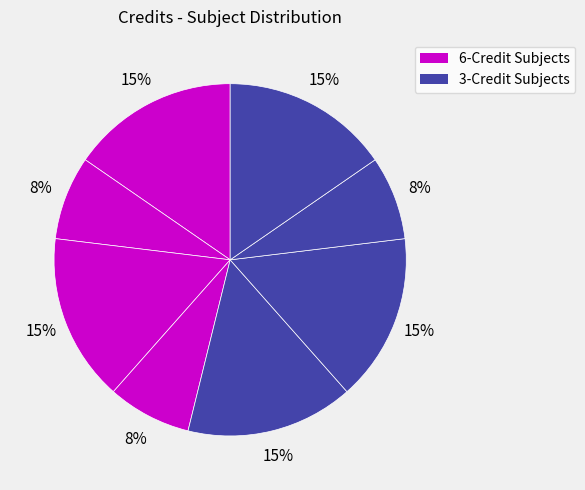

How many segments does this pie chart have?

8